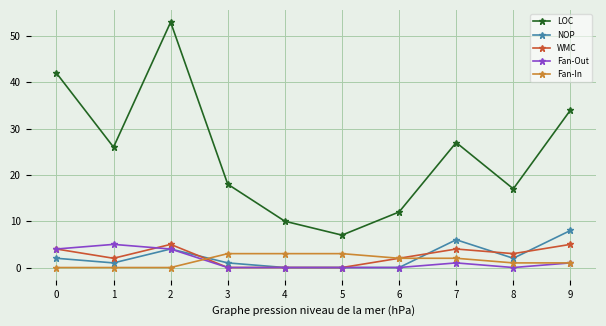

What is the total value across all series at 8?

23